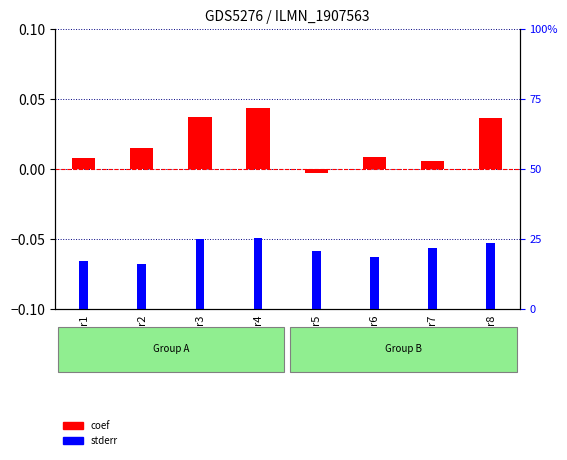

How many distinct data groups are displayed?

2